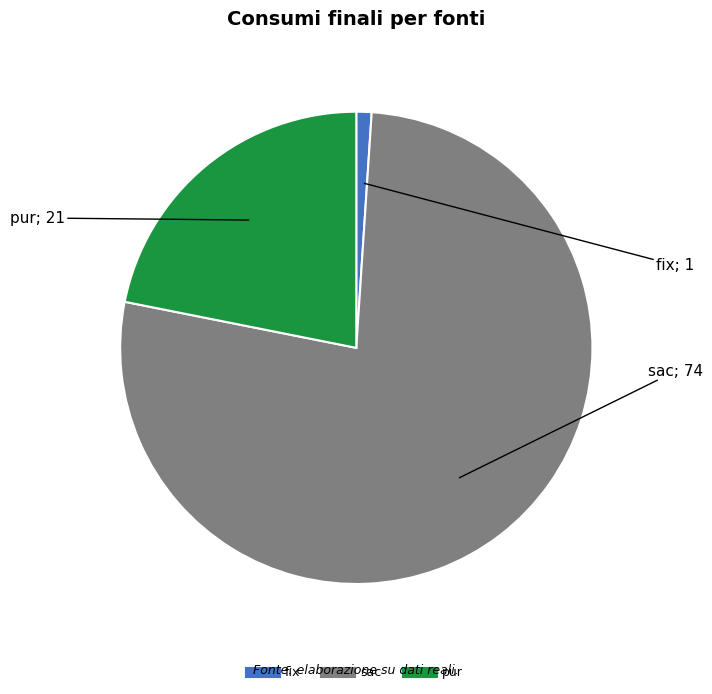

Does any single category account for the majority?

Yes